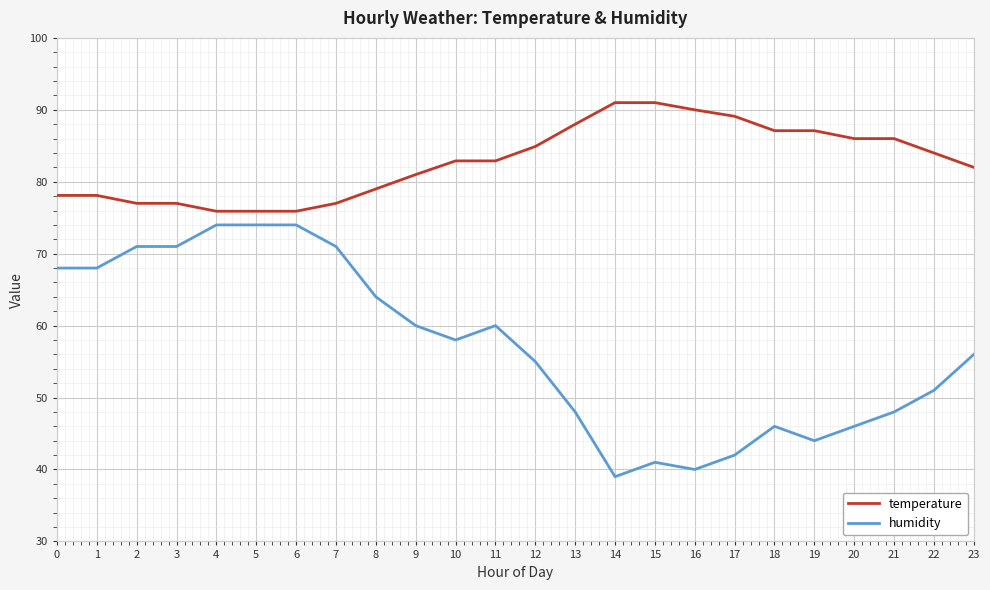

Rank the series at 8 from highest to lowest value.

temperature, humidity